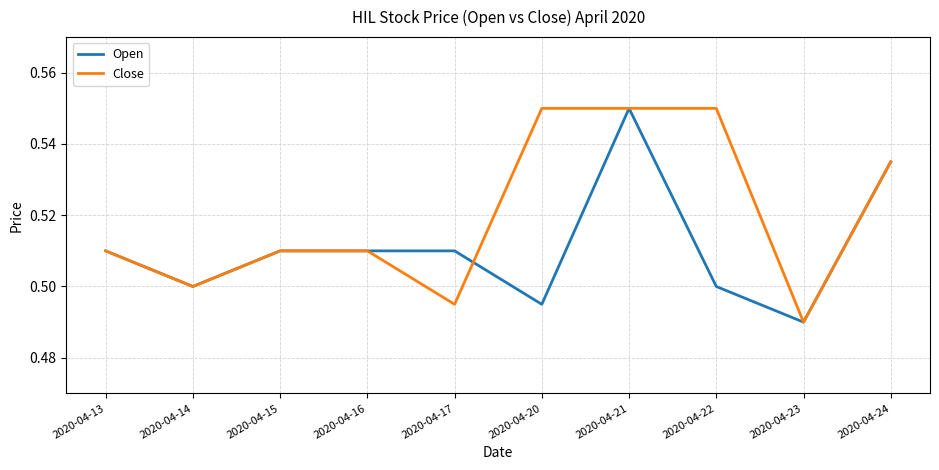

Count the Close values in the range 0 to 1.

10